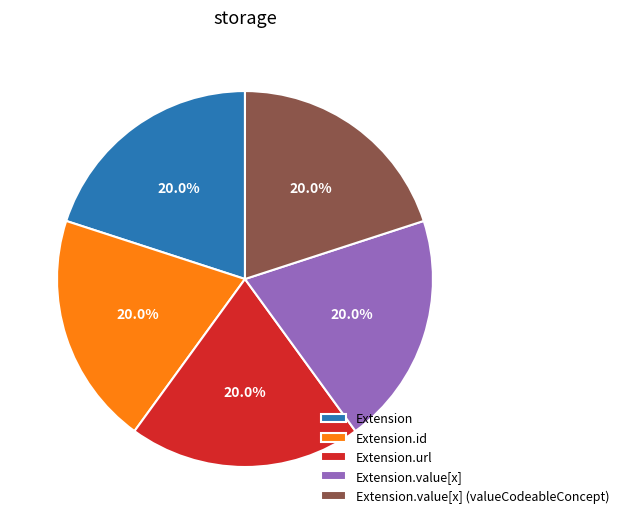

The Extension.value[x] (valueCodeableConcept) slice represents 1% of the pie. True or false?

False